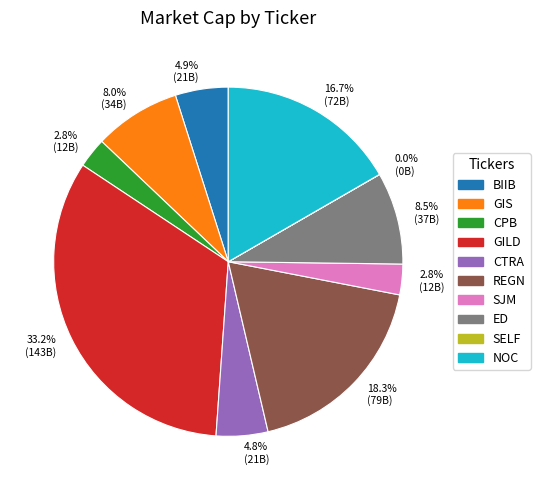

Does any single category account for the majority?

No